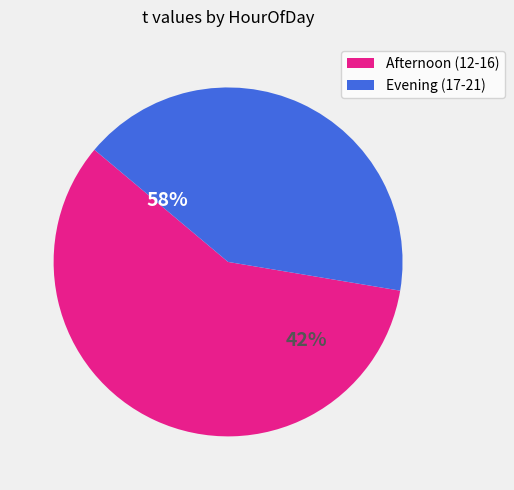

Between 17 and 16, which is larger?

16